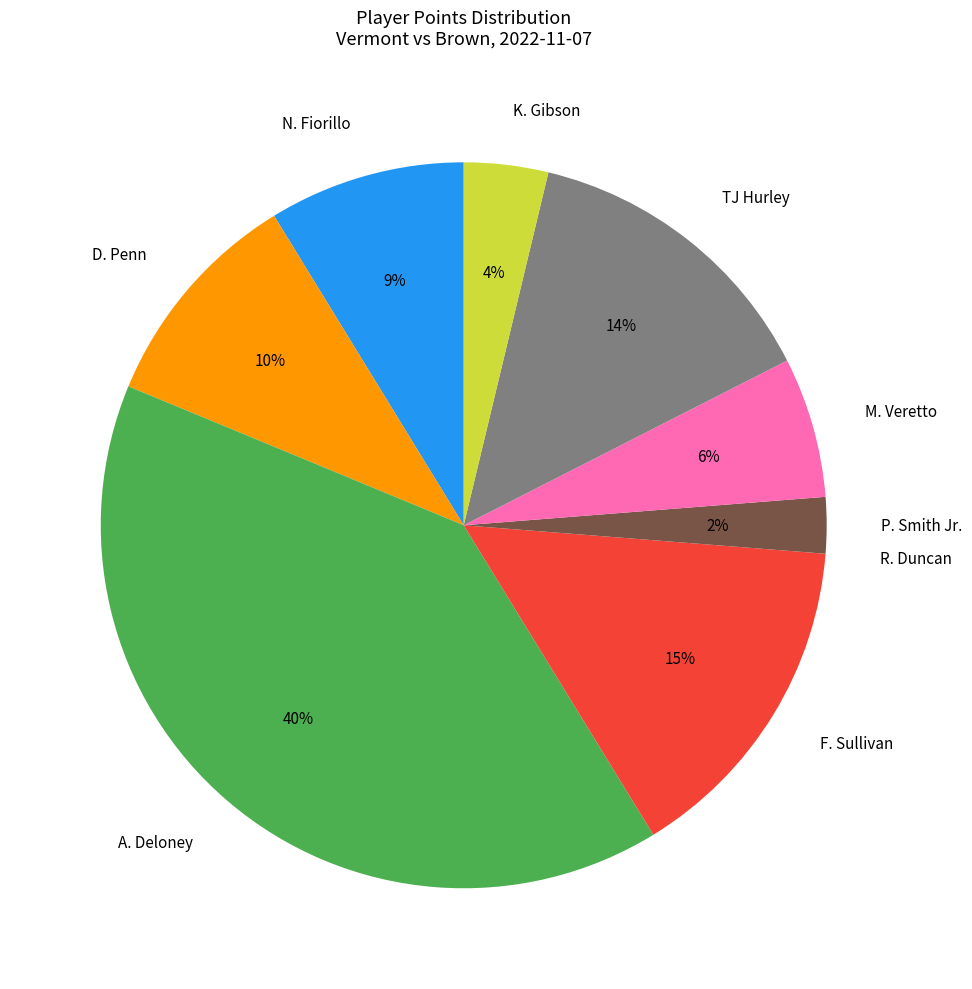

Do D. Penn and M. Veretto together represent more than half of the pie?

No